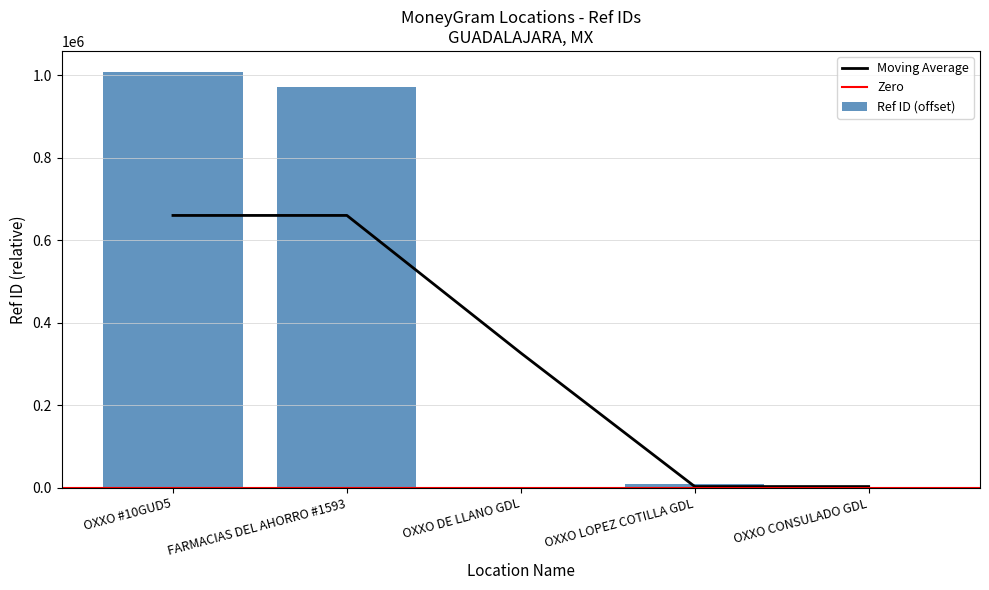

What is the label of the 2nd bar from the left?

FARMACIAS DEL AHORRO #1593